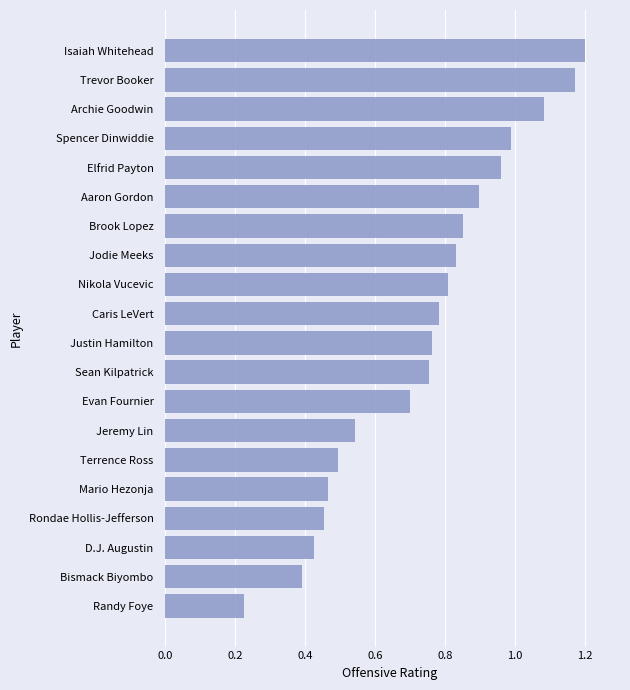

Which category has the lowest value across all series?

Randy Foye